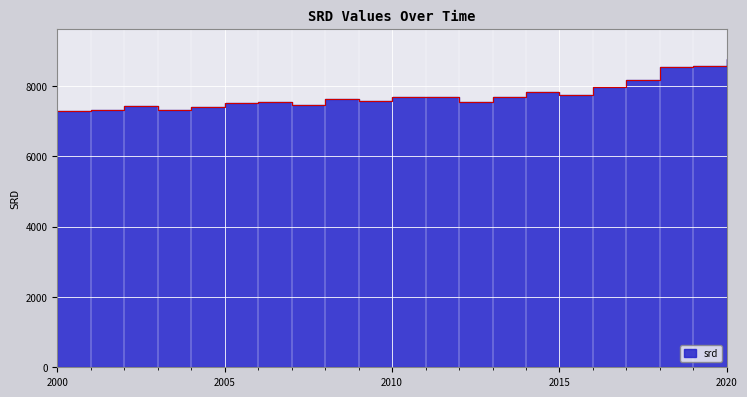

What is the average value?

7749